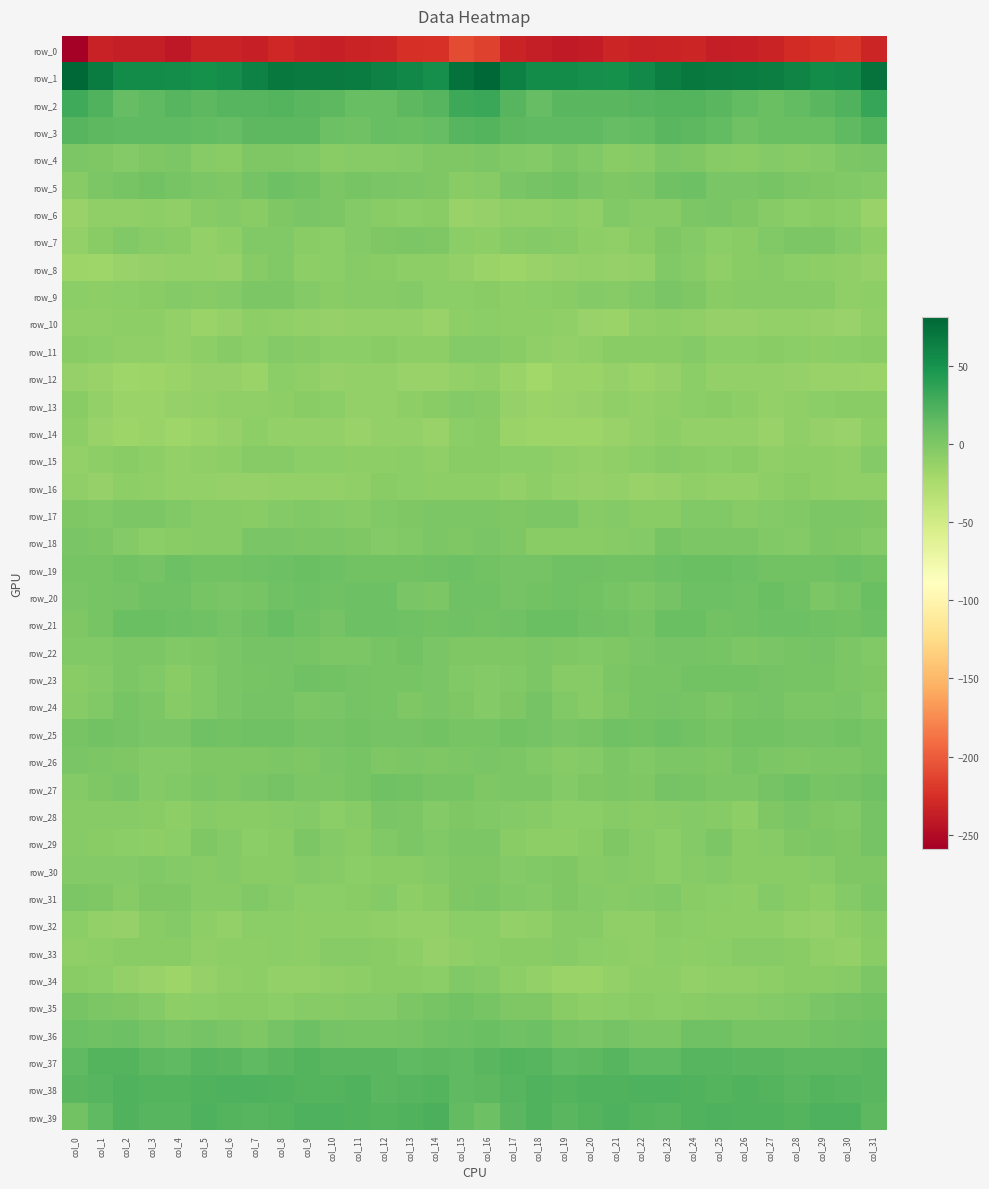

The value of row_15 at col_17 is -3.9. True or false?

False